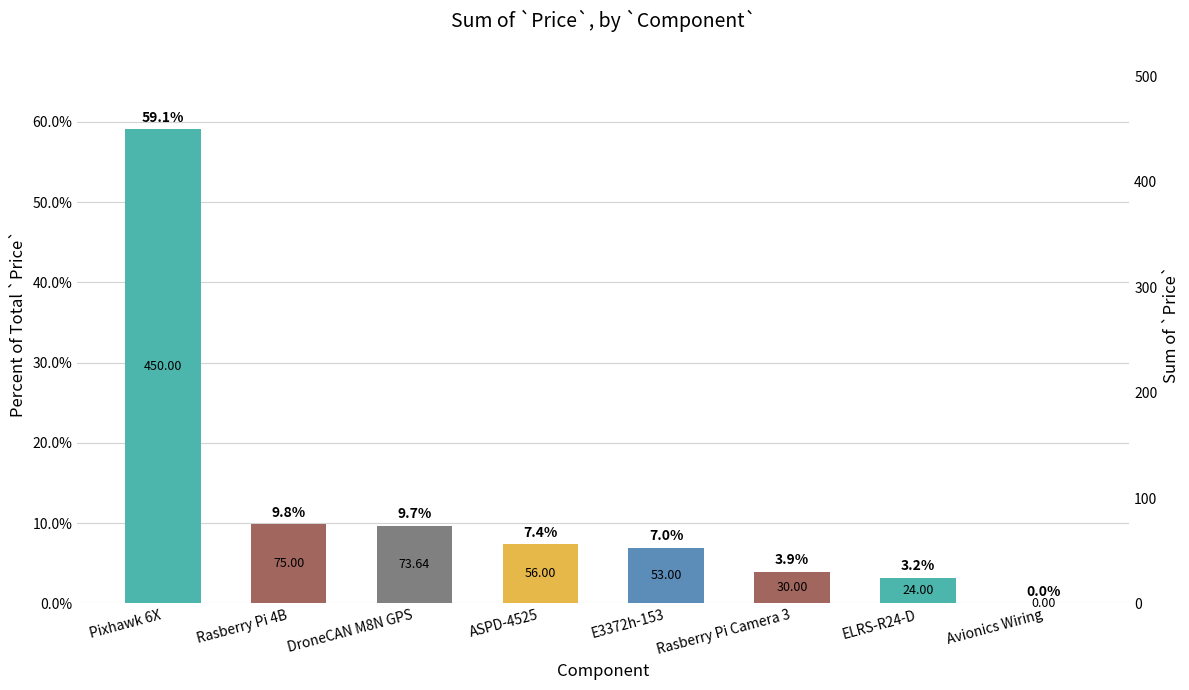

How many bars are there in total?

8